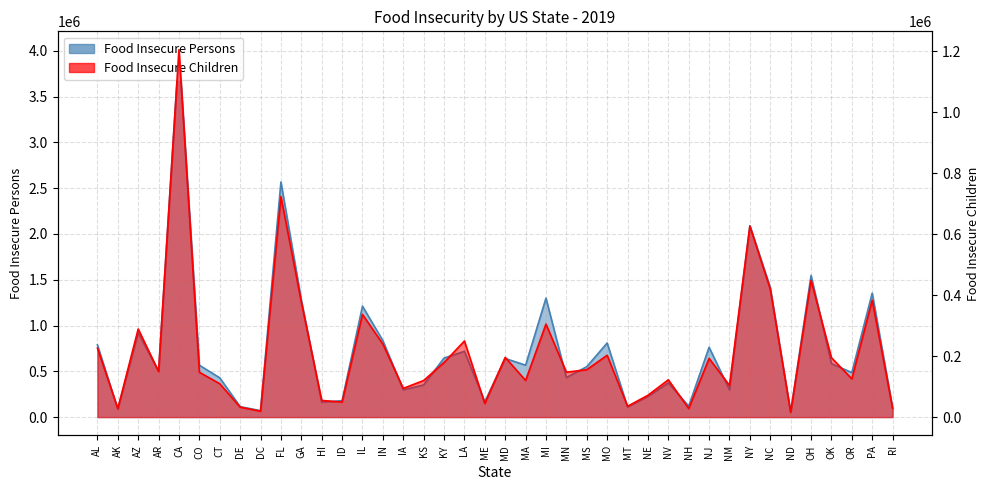

What is the label of the 20th point from the right?

MD